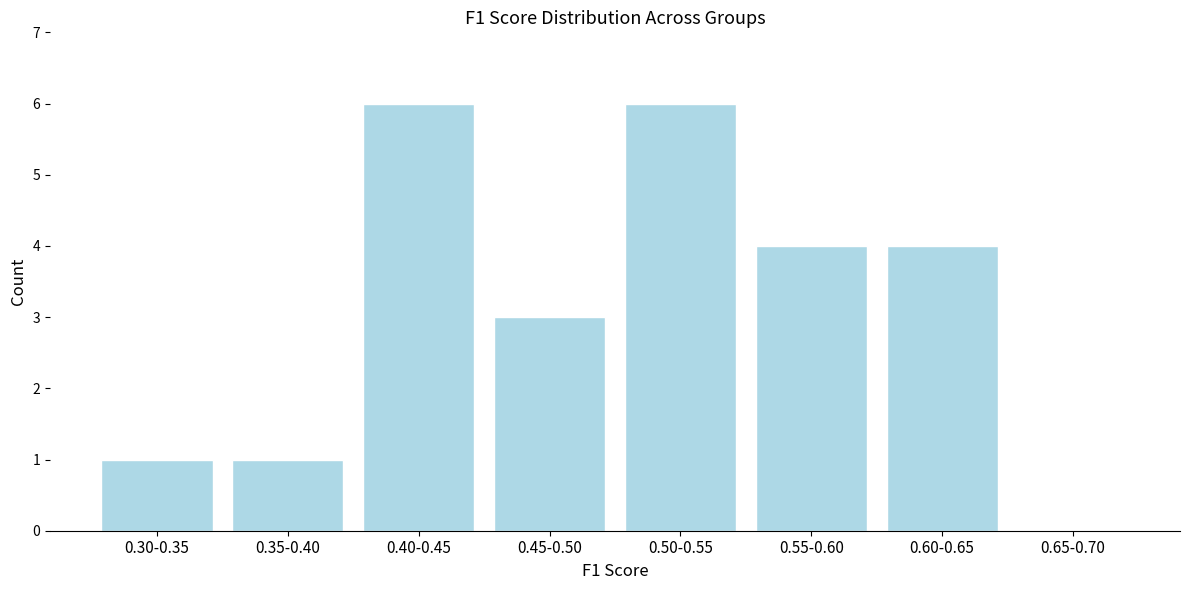

Reading right to left, transcribe all the data shown in this chart.

0.65-0.70=0	0.60-0.65=4	0.55-0.60=4	0.50-0.55=6	0.45-0.50=3	0.40-0.45=6	0.35-0.40=1	0.30-0.35=1